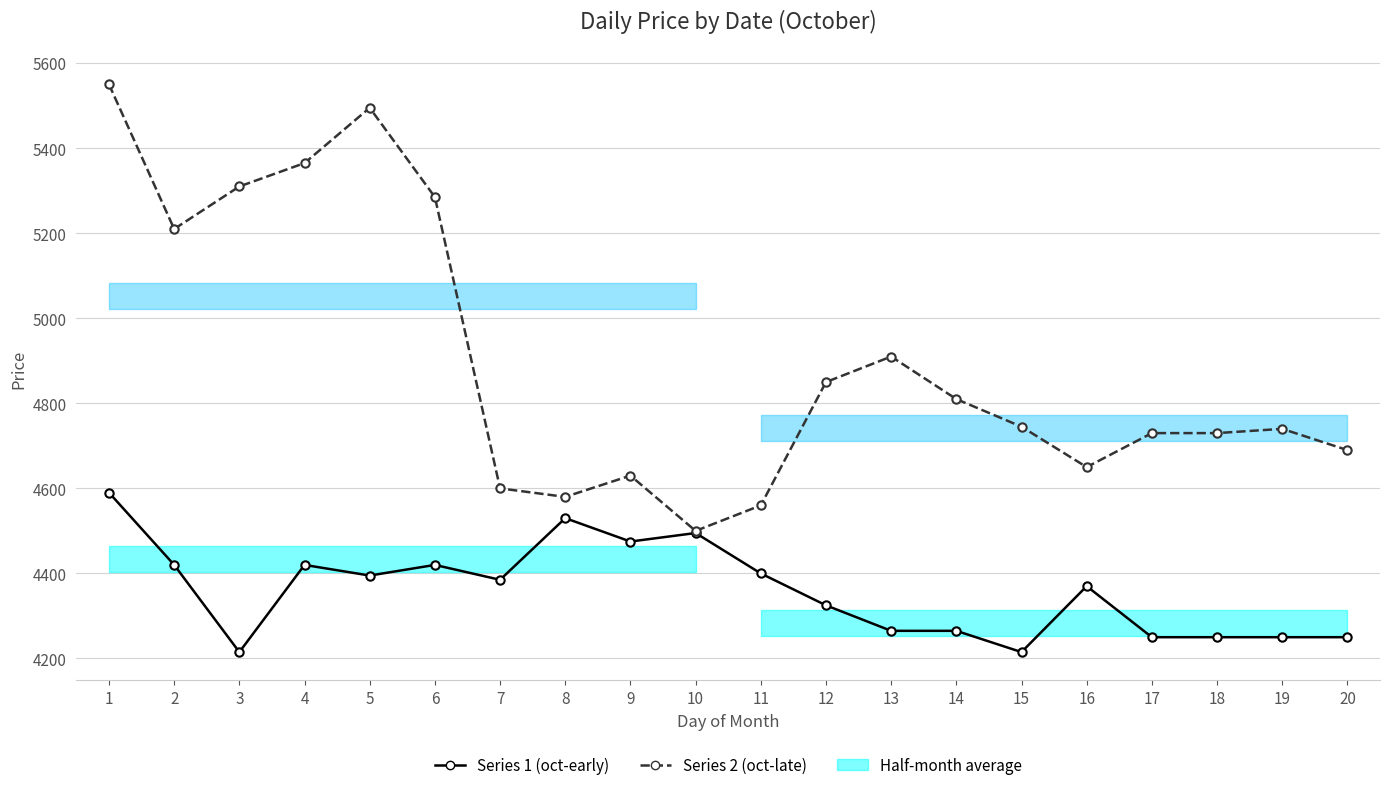

True or false: Series 2 (oct-late) and Series 1 (oct-early) intersect in this chart.

False